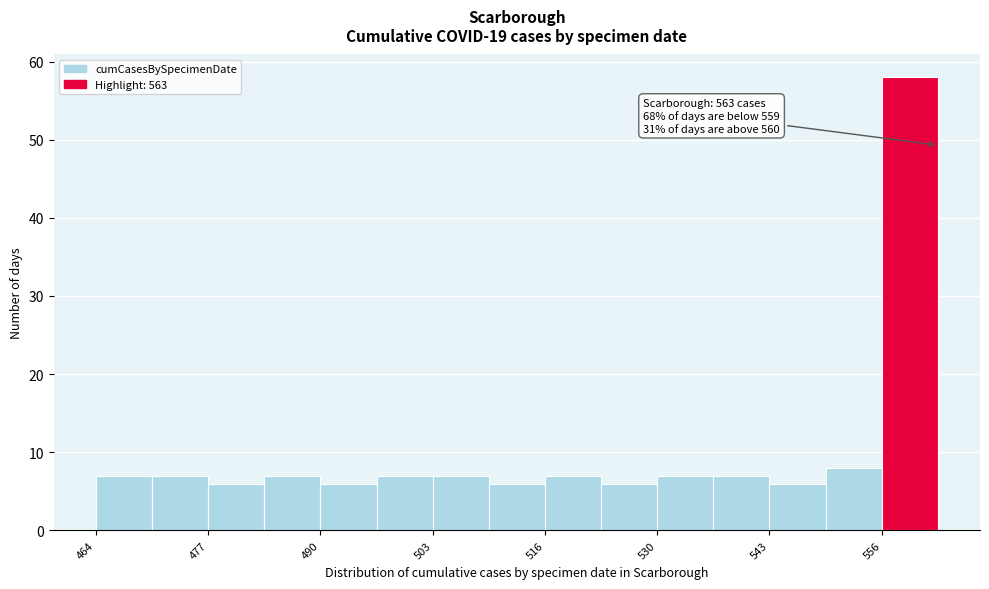

Read against the x-axis, roughly where is the centre of the tallest bar?

560